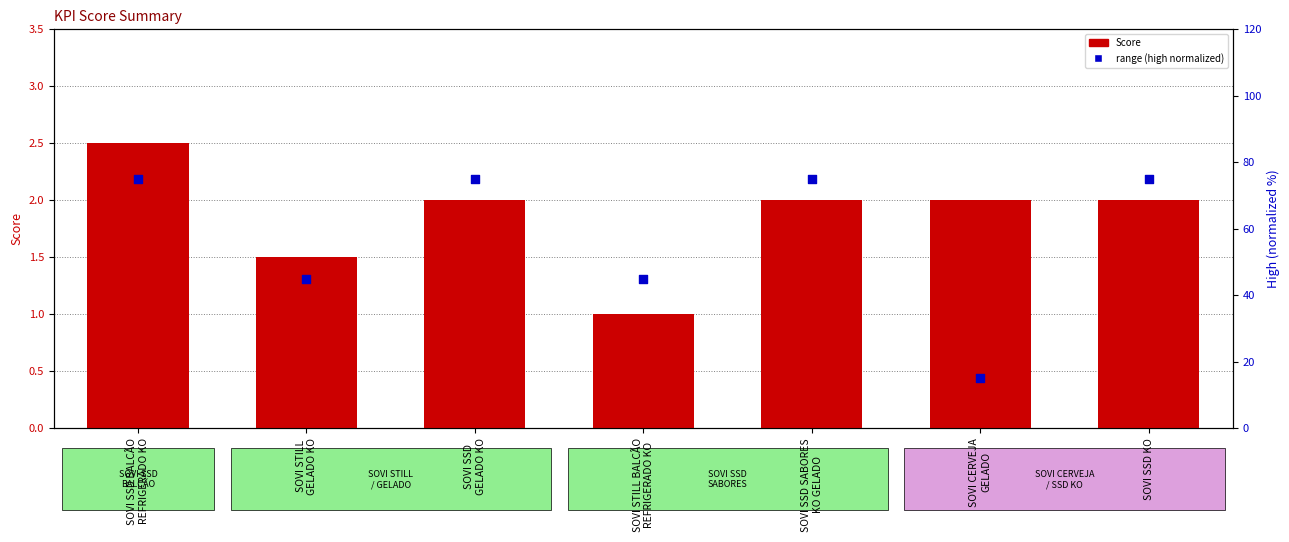

Which series has the largest total across all categories?

range (normalized)